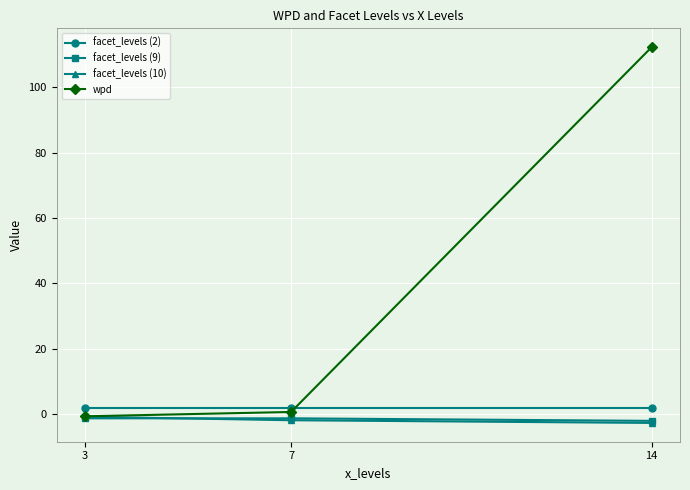

What is the smallest value displayed?

-2.7